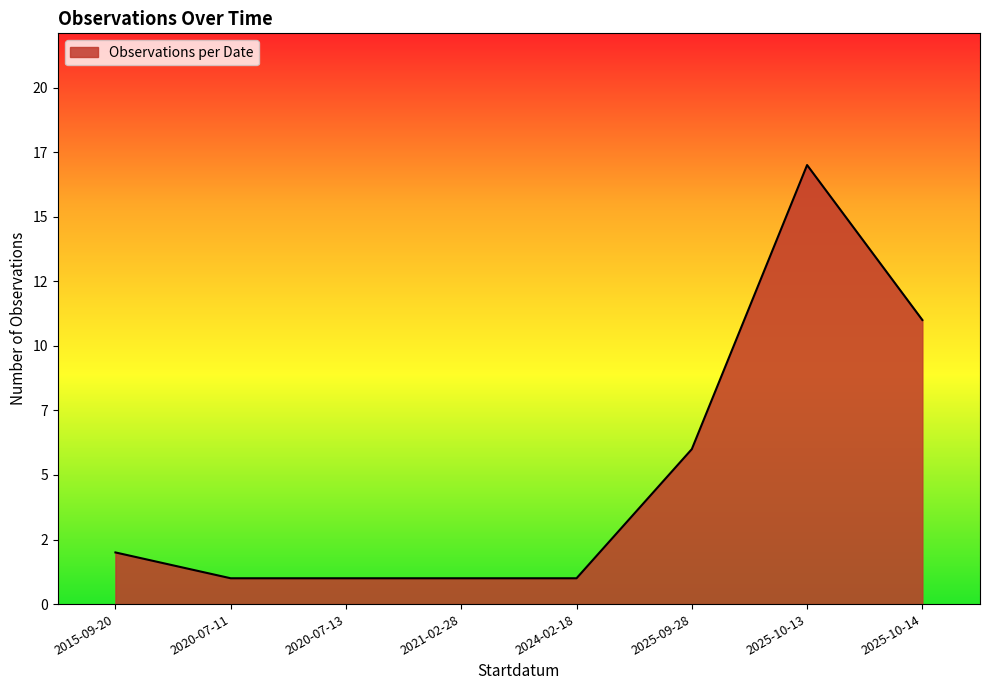

Reading left to right, list all the values displayed in this chart.

2	1	1	1	1	6	17	11